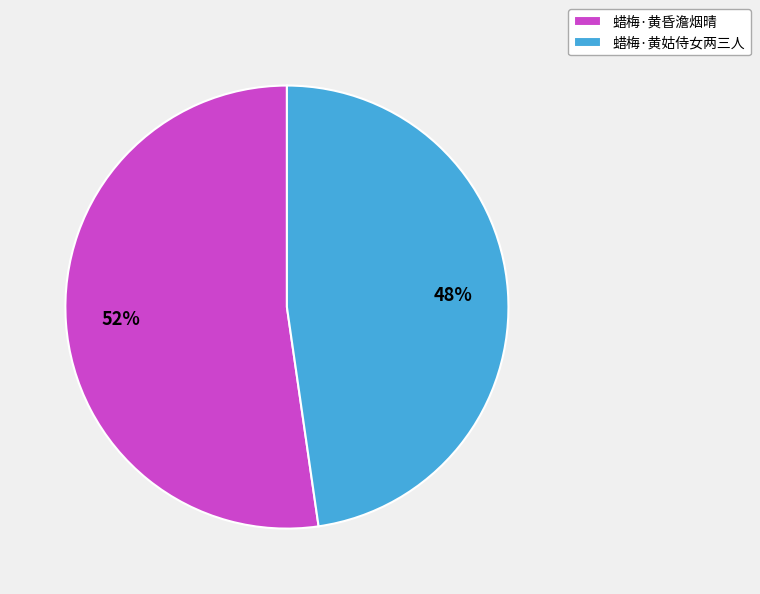

Combined, do 蜡梅·黄姑侍女两三人 and 蜡梅·黄昏澹烟晴 account for over 50%?

Yes